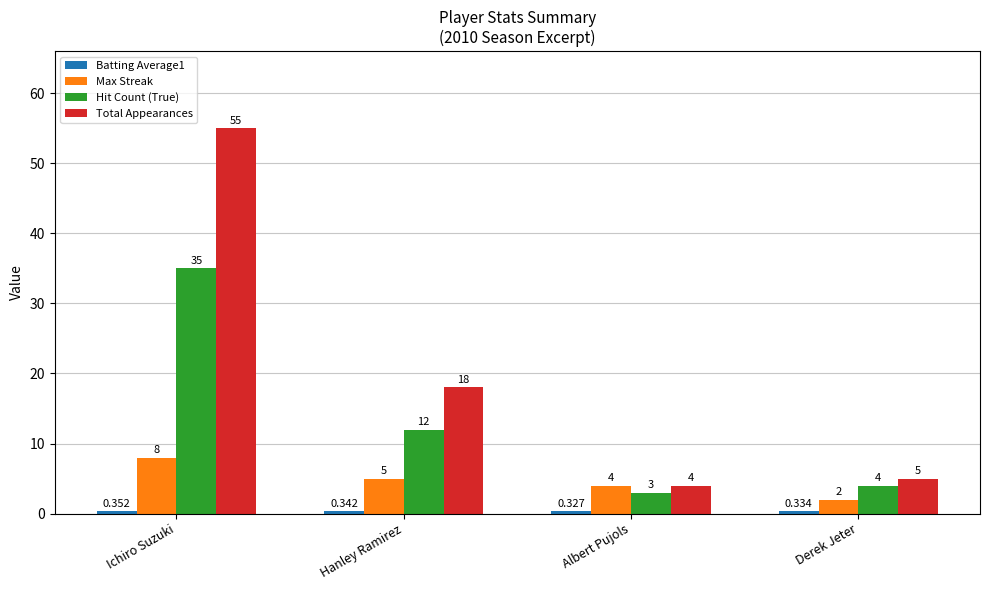

Which series changed the most between Ichiro Suzuki and Derek Jeter?

Total Appearances